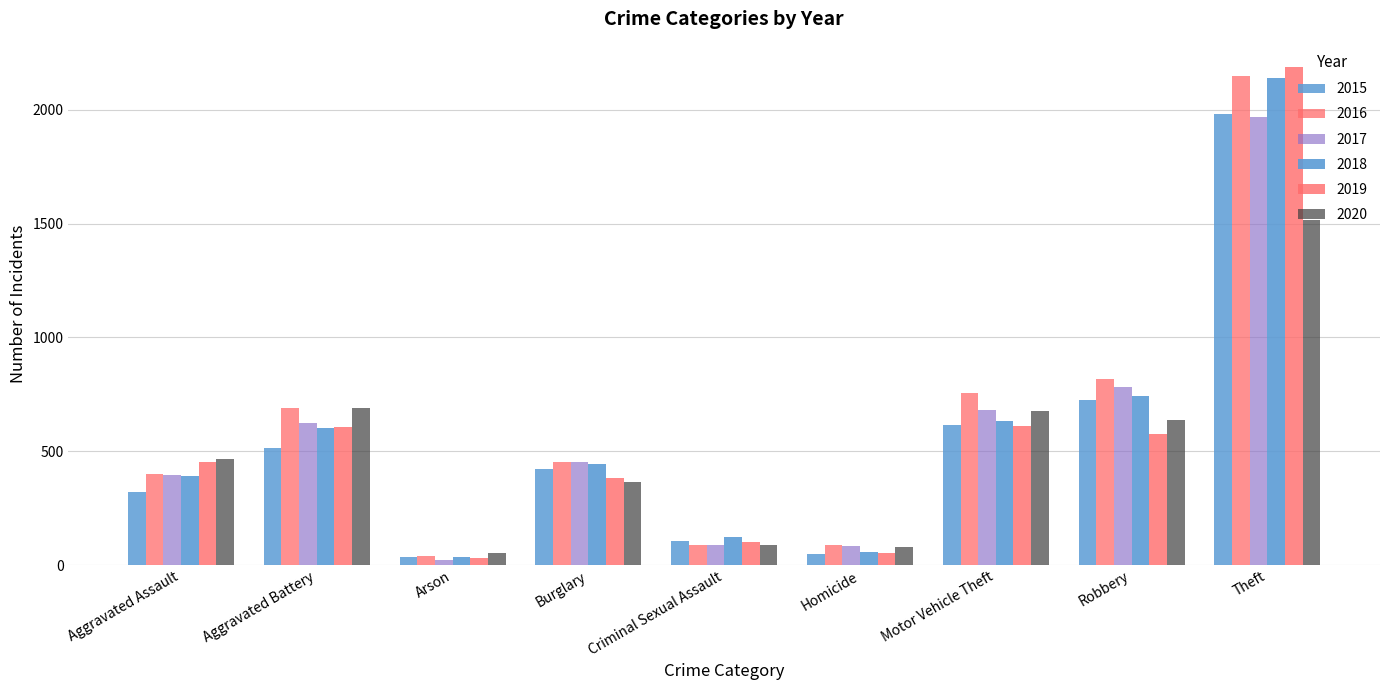

Reading right to left, what are all the values shown in this chart?

2015: Theft=1981	Robbery=726	Motor Vehicle Theft=614	Homicide=50	Criminal Sexual Assault=105	Burglary=422	Arson=35	Aggravated Battery=515	Aggravated Assault=323
2016: Theft=2148	Robbery=819	Motor Vehicle Theft=756	Homicide=87	Criminal Sexual Assault=87	Burglary=451	Arson=40	Aggravated Battery=691	Aggravated Assault=402
2017: Theft=1968	Robbery=780	Motor Vehicle Theft=680	Homicide=82	Criminal Sexual Assault=90	Burglary=453	Arson=23	Aggravated Battery=623	Aggravated Assault=396
2018: Theft=2140	Robbery=741	Motor Vehicle Theft=631	Homicide=56	Criminal Sexual Assault=123	Burglary=443	Arson=37	Aggravated Battery=600	Aggravated Assault=392
2019: Theft=2190	Robbery=577	Motor Vehicle Theft=611	Homicide=53	Criminal Sexual Assault=102	Burglary=383	Arson=32	Aggravated Battery=608	Aggravated Assault=452
2020: Theft=1518	Robbery=639	Motor Vehicle Theft=675	Homicide=81	Criminal Sexual Assault=88	Burglary=363	Arson=55	Aggravated Battery=691	Aggravated Assault=468